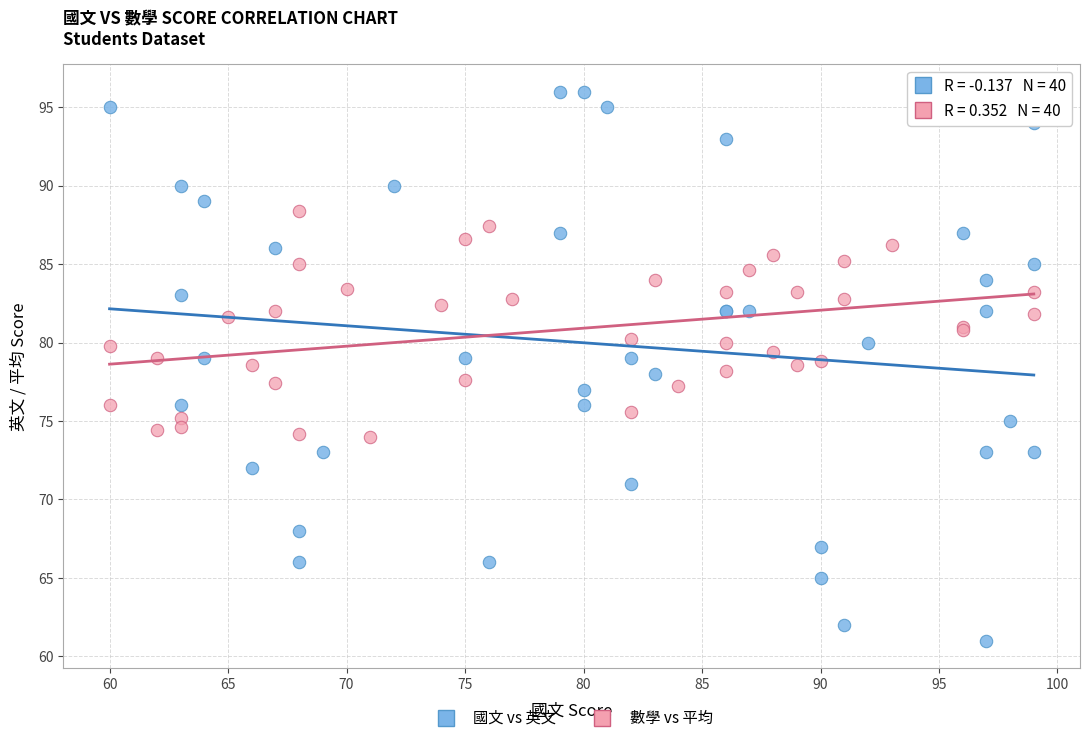

Which series contains the lowest Y value?

國文 vs 英文